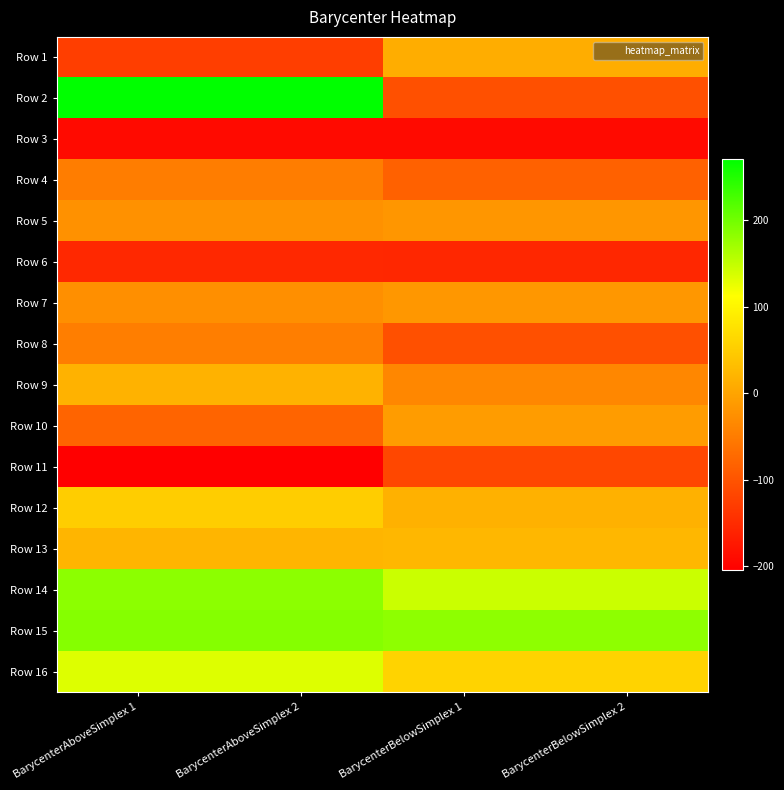

What is the total value across all series at BarycenterBelowSimplex 2?

-398.0